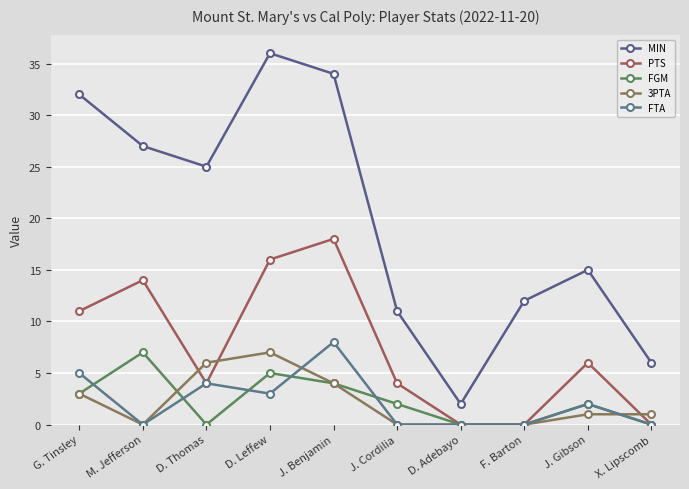

What is the average value of the MIN series?

20